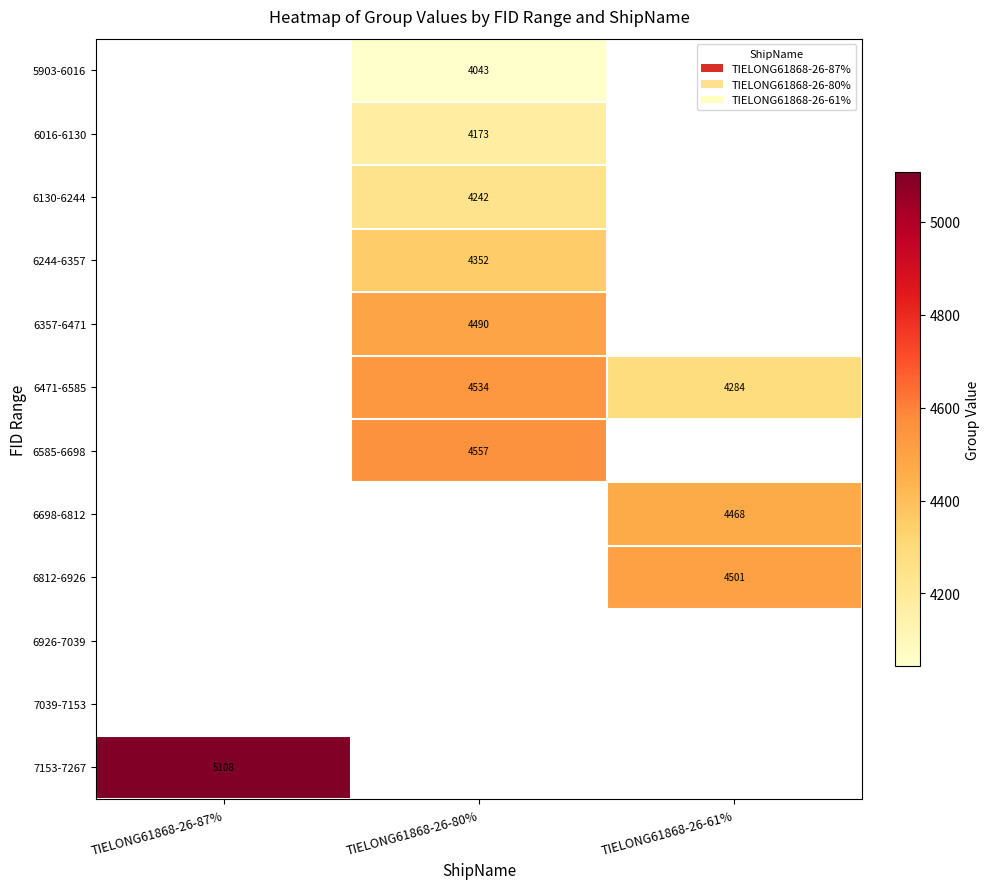

The value of 6130-6244 at TIELONG61868-26-80% is 2721.9. True or false?

False